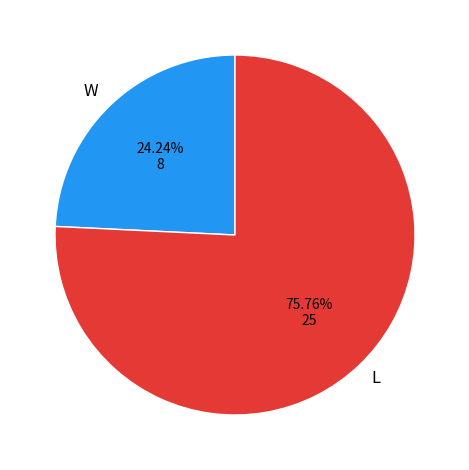

Is it true that W is 24% of the pie?

True